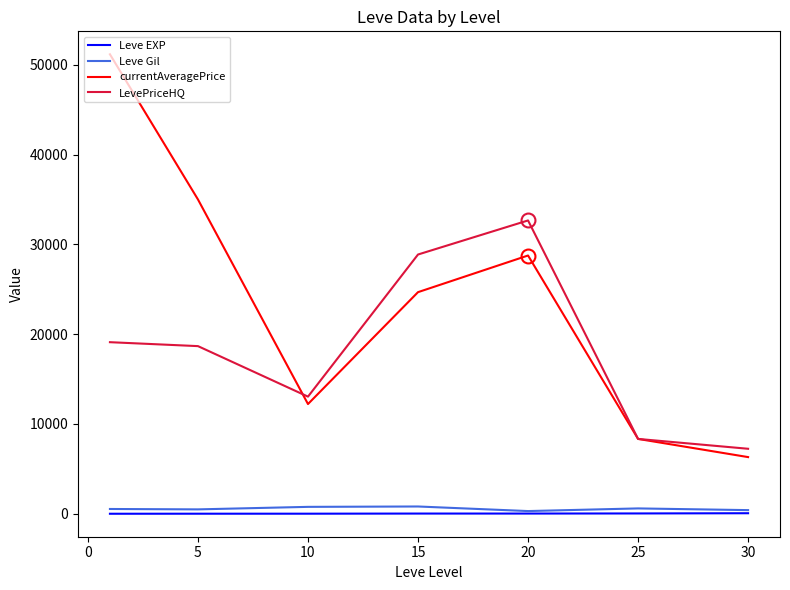

True or false: LevePriceHQ and Leve EXP intersect in this chart.

False